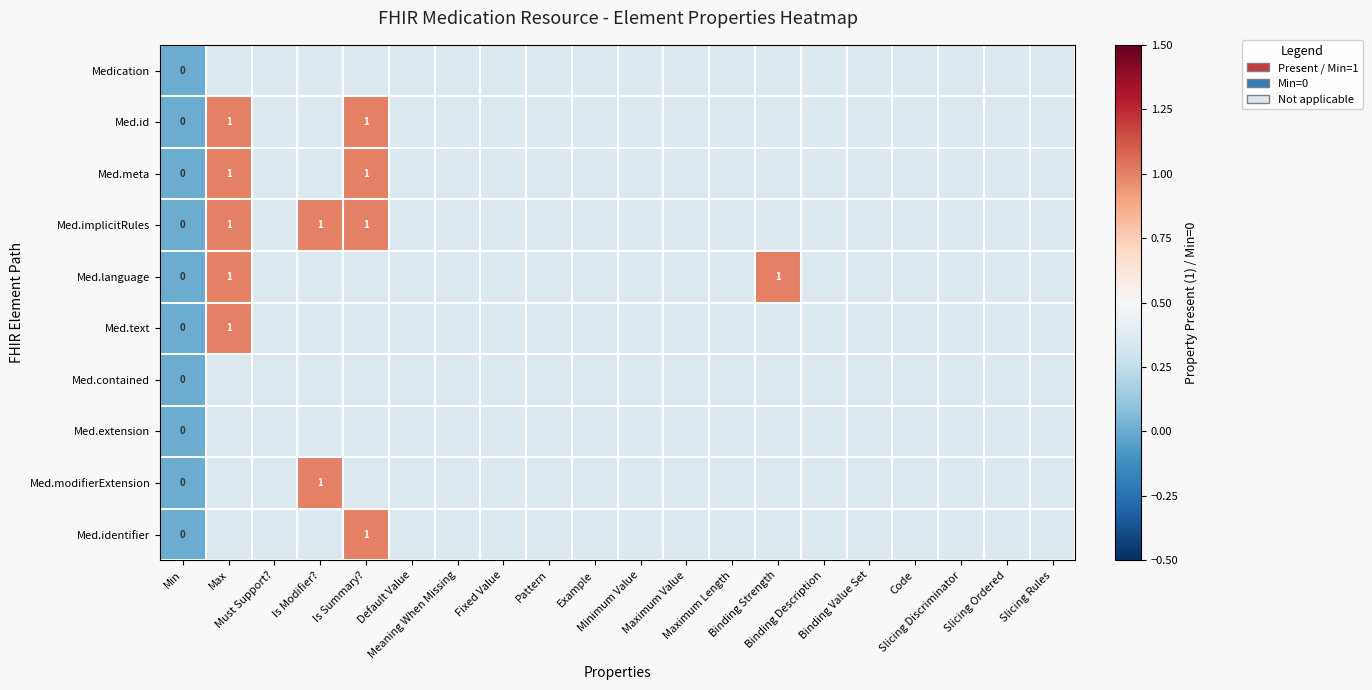

What is the difference between the maximum and minimum values in the Med.modifierExtension series?

1.0